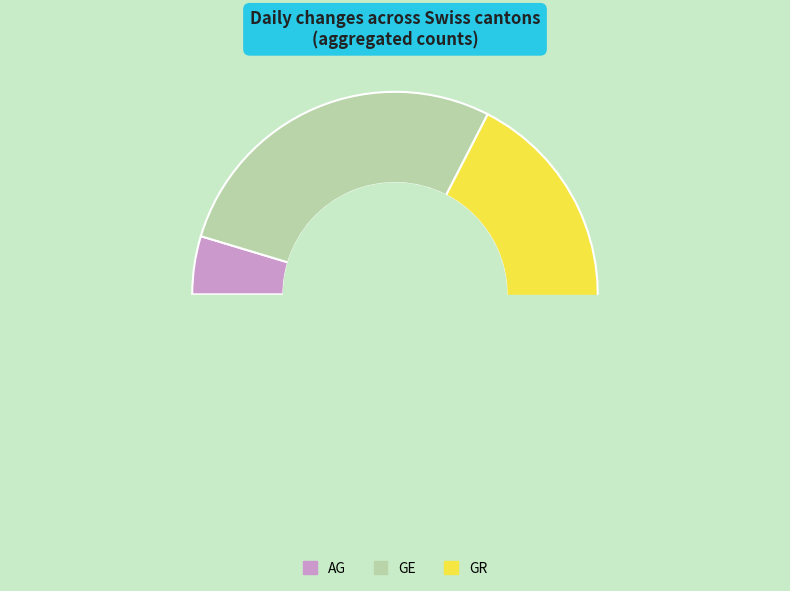

To the nearest percent, what percentage of the pie is AG?

5%